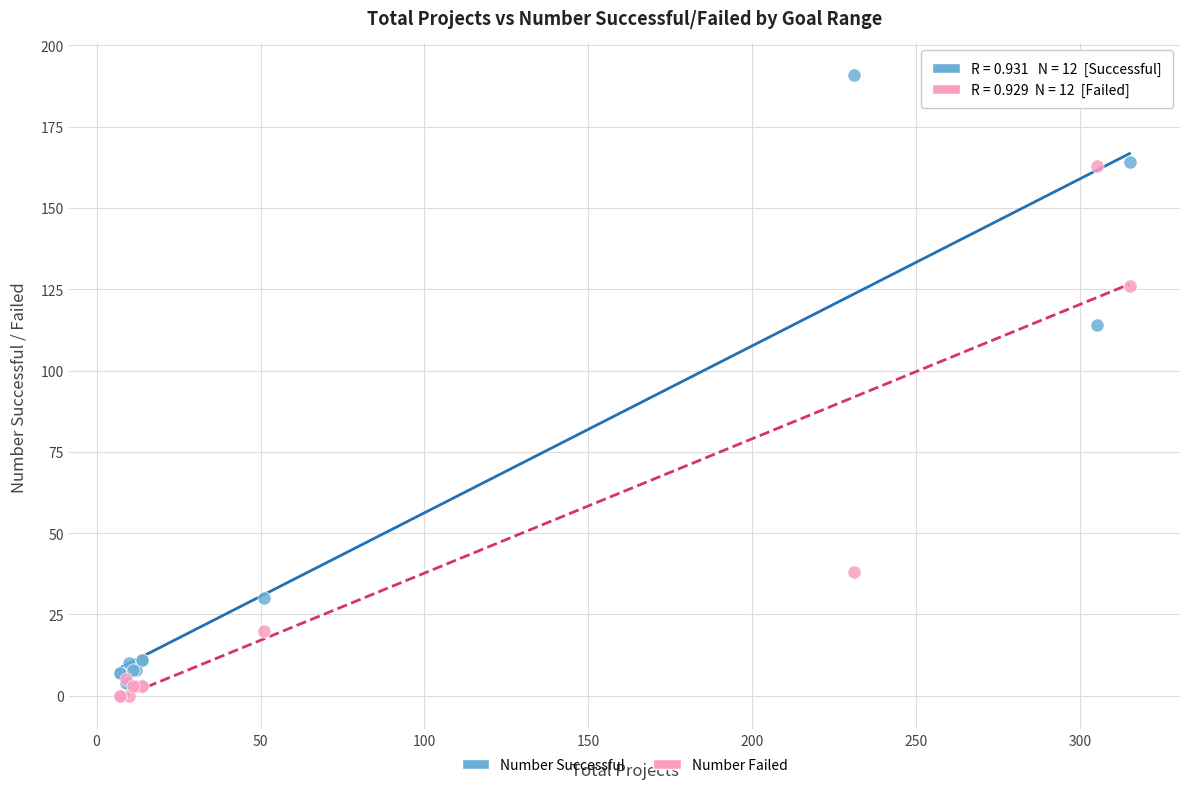

Which series reaches the maximum Y coordinate?

Number Successful